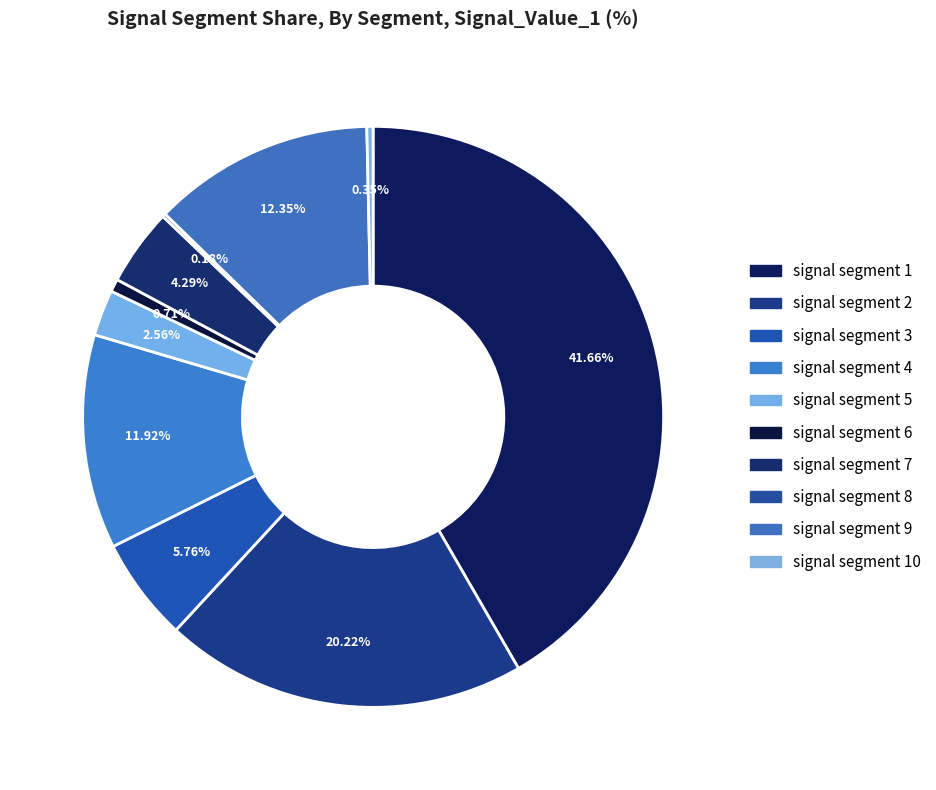

How many segments does this pie chart have?

10